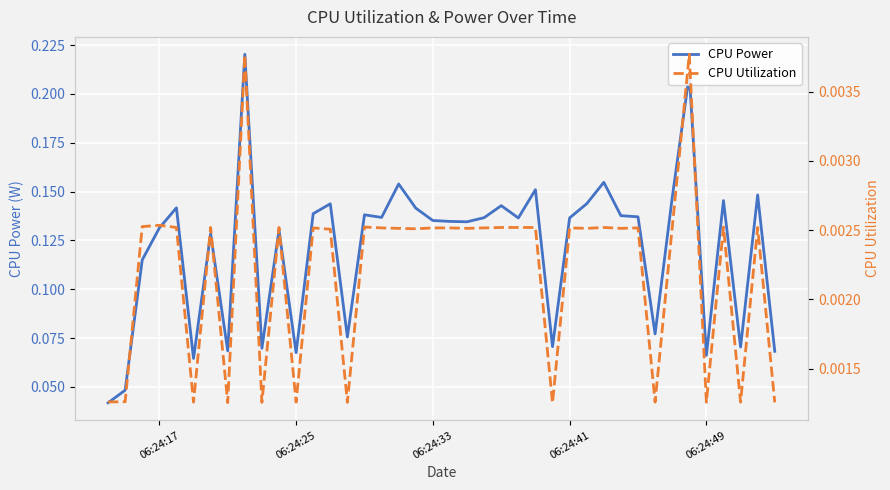

Count the CPU Power values in the range 0 to 1.

40